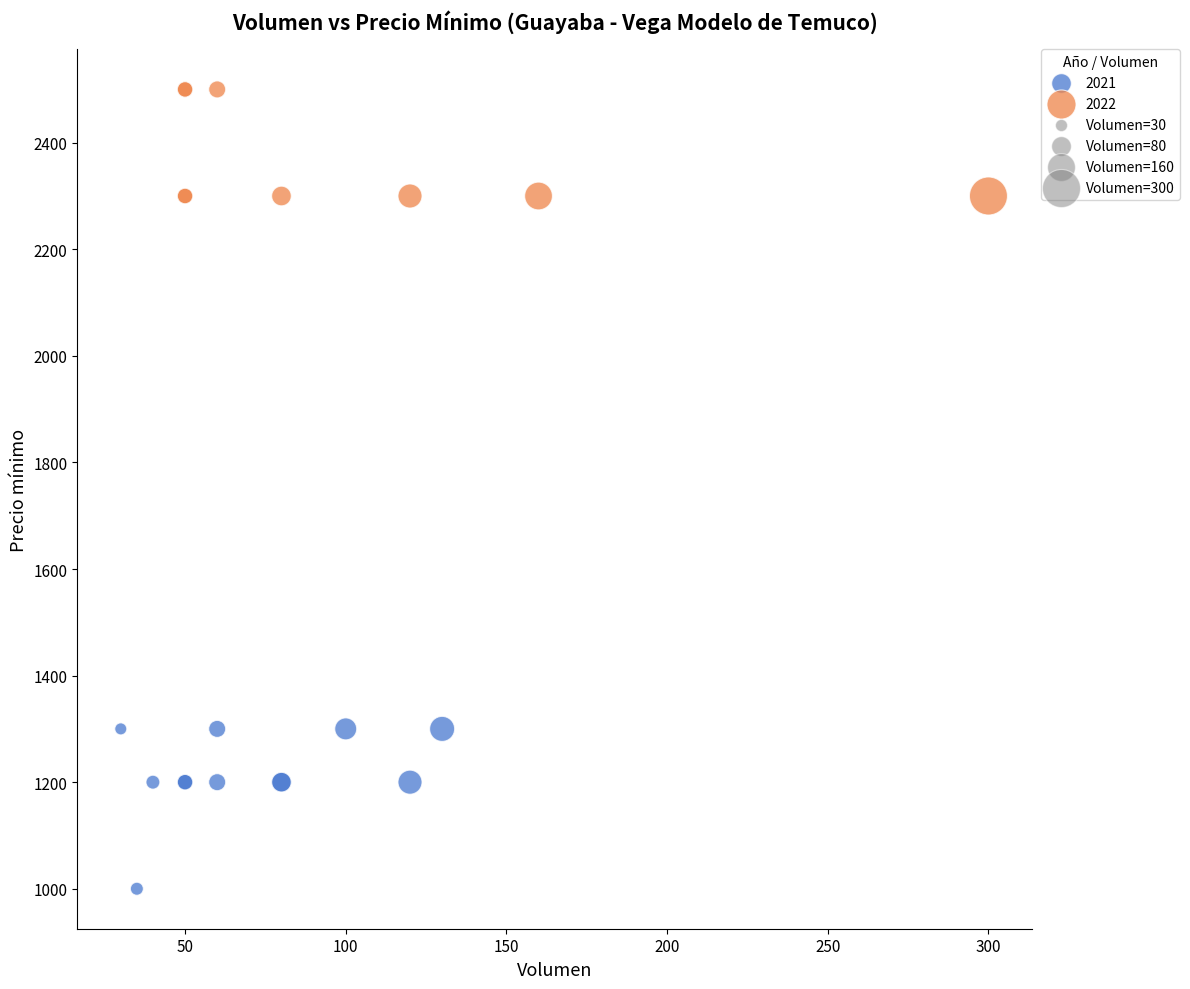

Which series contains the lowest Y value?

2021